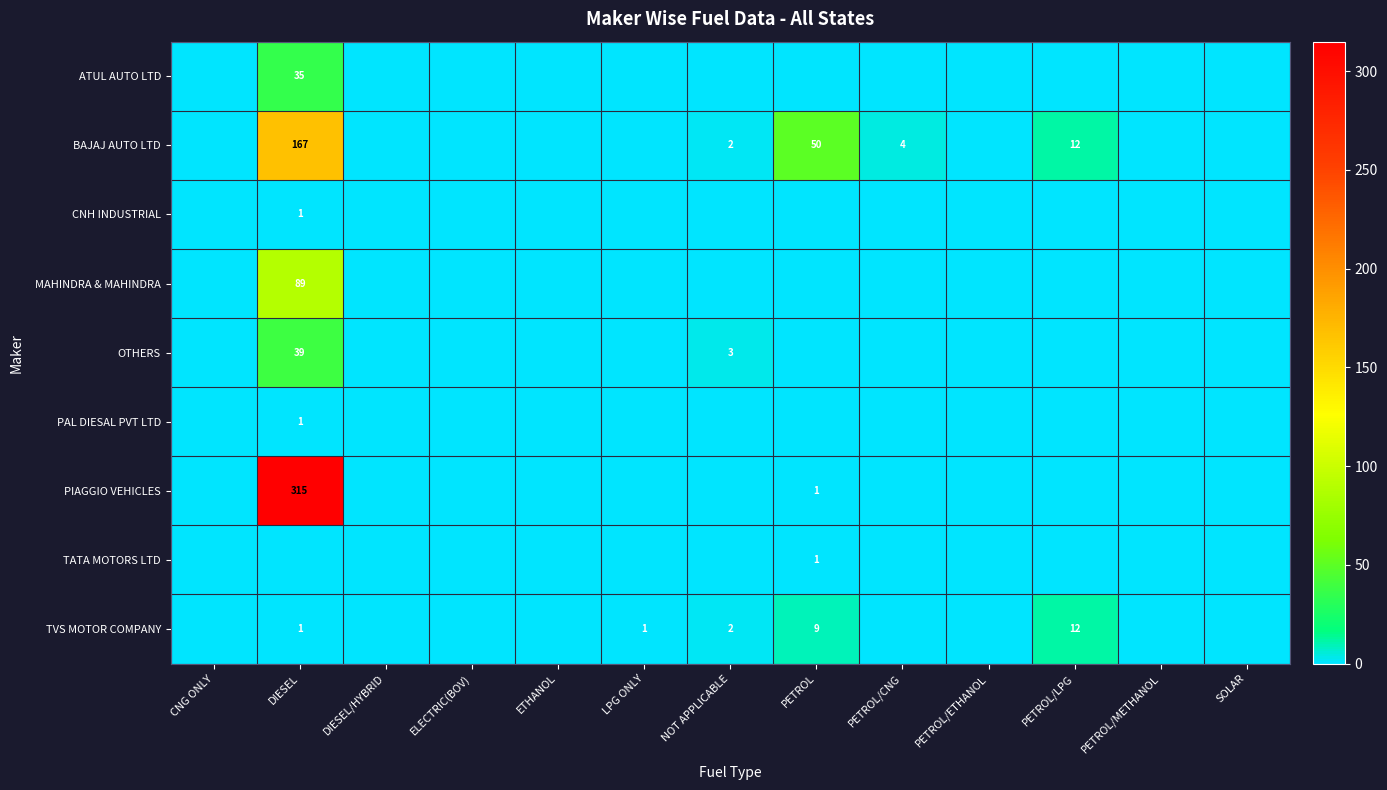

The BAJAJ AUTO LTD series shows 1 at NOT APPLICABLE. True or false?

False